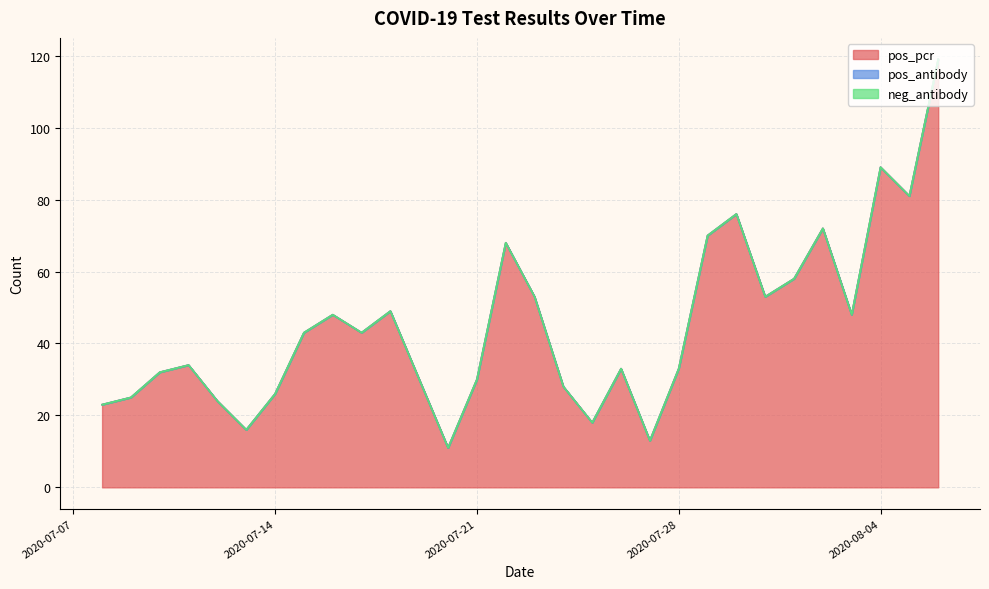

What is the lowest value of the pos_pcr series?

11